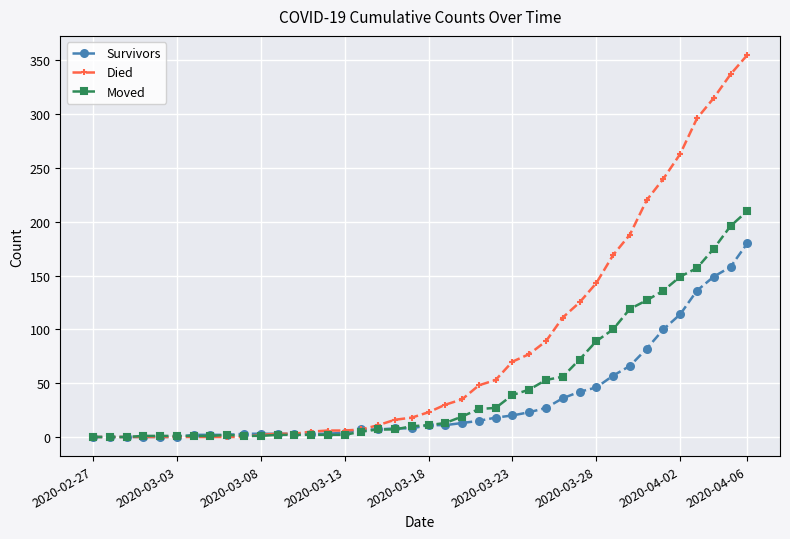

List the series in order of their overall mean, lowest first.

Survivors, Moved, Died